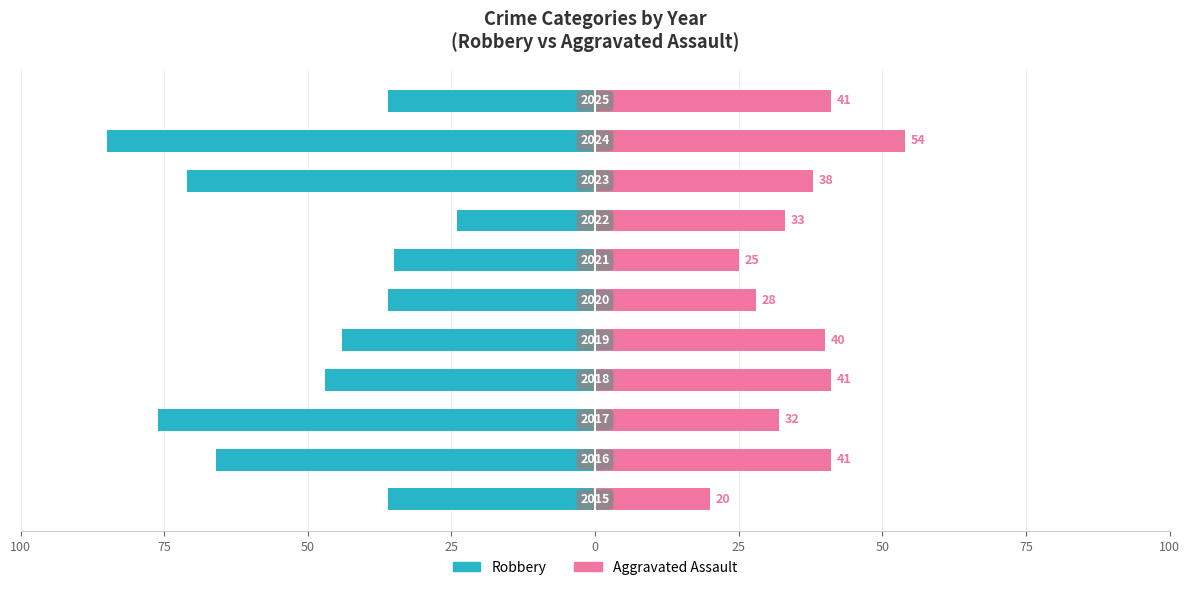

At how many categories does at least one series exceed -41?

11